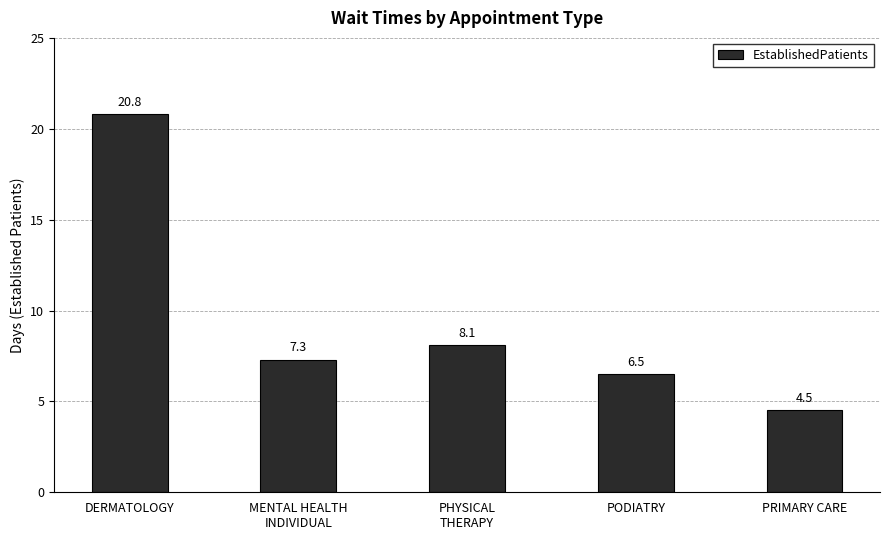

Which category has the highest value across all series?

DERMATOLOGY